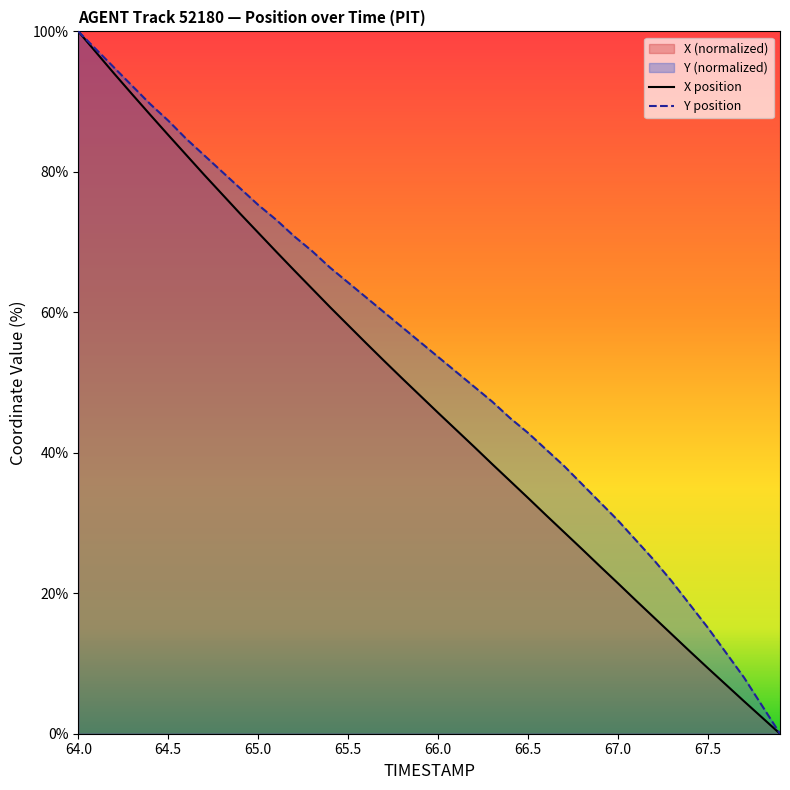

Rank the series by their average value, from highest to lowest.

Y position, X position